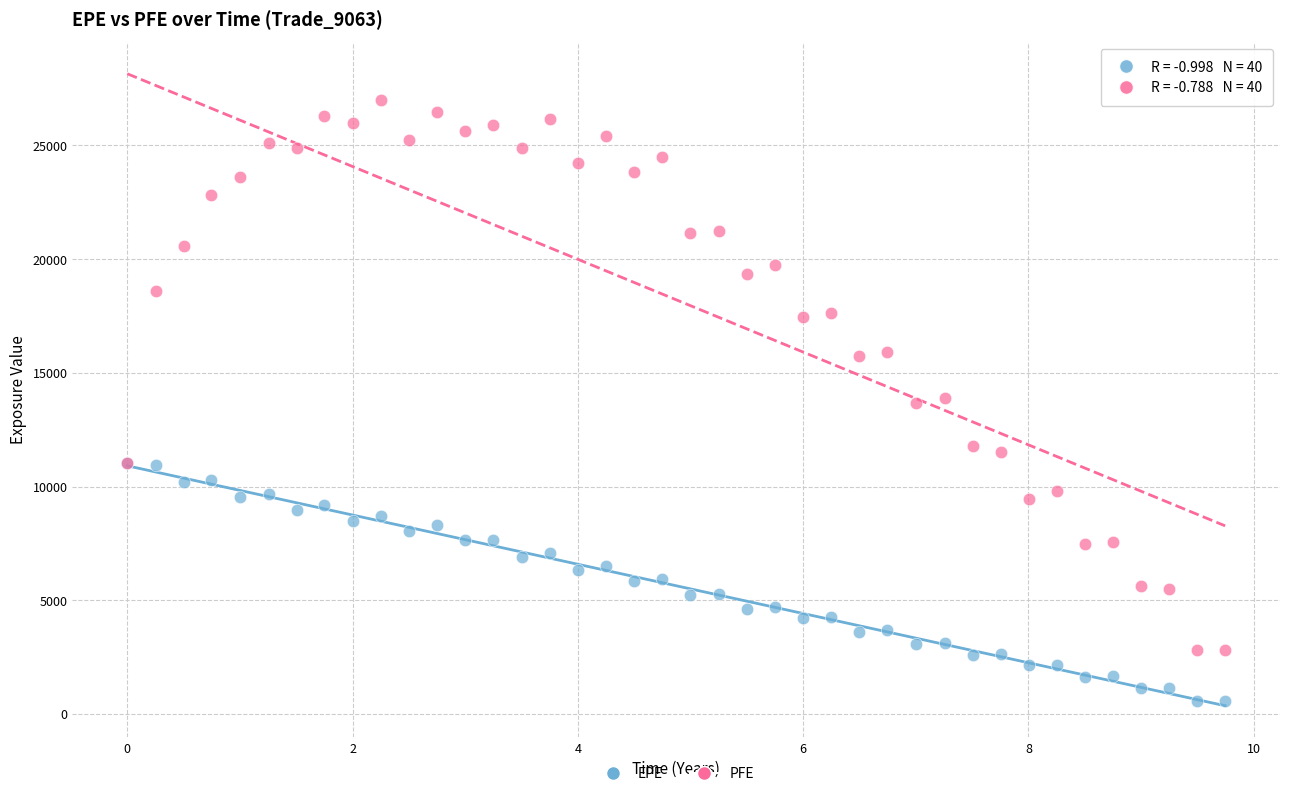

Which series reaches the minimum Y coordinate?

EPE